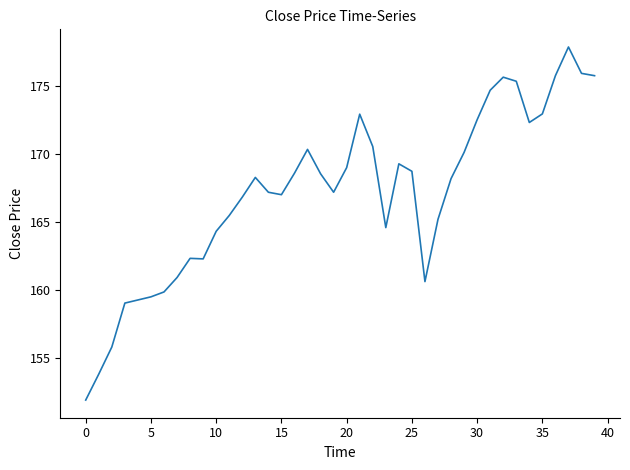

What is the minimum value shown in the chart?

151.9